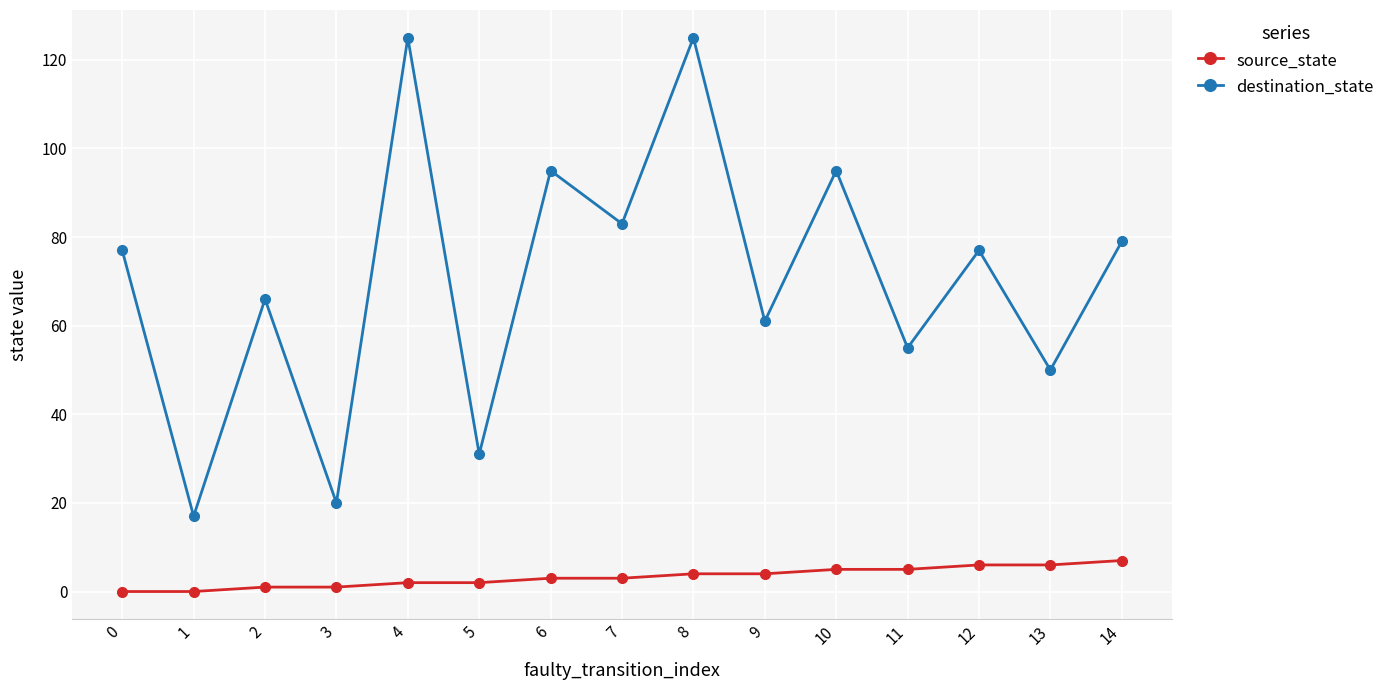

Is the value of destination_state at 1 greater than the value of source_state at 7?

Yes